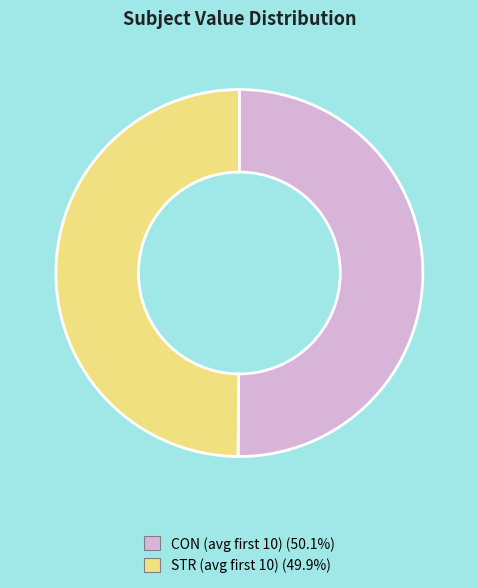

Count the number of slices in the pie.

2